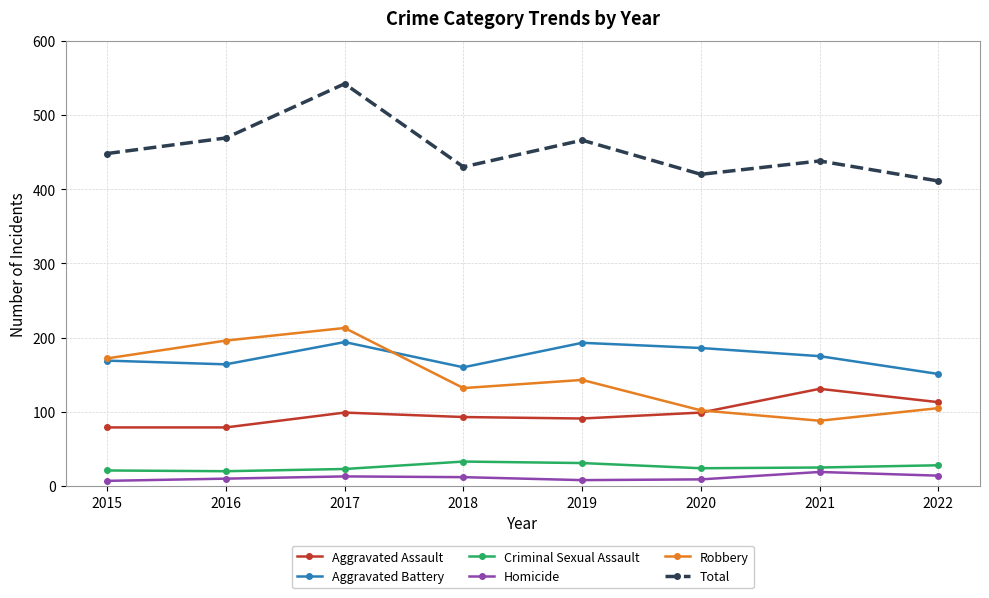

True or false: Aggravated Assault and Total cross at least once.

False